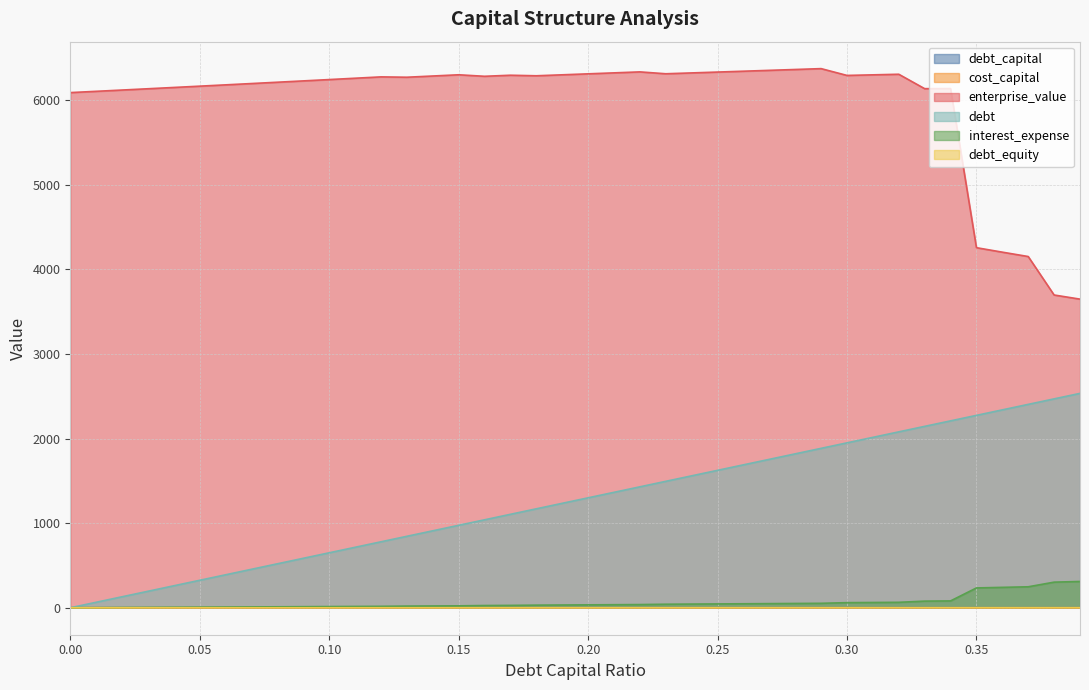

Reading left to right, list all the values displayed in this chart.

debt_capital: 0=0.0	0.01=0.0	0.02=0.0	0.03=0.0	0.04=0.0	0.05=0.1	0.06=0.1	0.07=0.1	0.08=0.1	0.09=0.1	0.1=0.1	0.11=0.1	0.12=0.1	0.13=0.1	0.14=0.1	0.15=0.1	0.16=0.2	0.17=0.2	0.18=0.2	0.19=0.2	0.2=0.2	0.21=0.2	0.22=0.2	0.23=0.2	0.24=0.2	0.25=0.2	0.26=0.3	0.27=0.3	0.28=0.3	0.29=0.3	0.3=0.3	0.31=0.3	0.32=0.3	0.33=0.3	0.34=0.3	0.35=0.3	0.36=0.4	0.37=0.4	0.38=0.4	0.39=0.4
cost_capital: 0=0.1	0.01=0.1	0.02=0.1	0.03=0.1	0.04=0.1	0.05=0.1	0.06=0.1	0.07=0.1	0.08=0.1	0.09=0.1	0.1=0.1	0.11=0.1	0.12=0.1	0.13=0.1	0.14=0.1	0.15=0.1	0.16=0.1	0.17=0.1	0.18=0.1	0.19=0.1	0.2=0.1	0.21=0.1	0.22=0.1	0.23=0.1	0.24=0.1	0.25=0.1	0.26=0.1	0.27=0.1	0.28=0.1	0.29=0.1	0.3=0.1	0.31=0.1	0.32=0.1	0.33=0.1	0.34=0.1	0.35=0.1	0.36=0.1	0.37=0.1	0.38=0.1	0.39=0.1
enterprise_value: 0=6088.1	0.01=6103.1	0.02=6118.2	0.03=6133.4	0.04=6148.7	0.05=6164.1	0.06=6179.5	0.07=6195.0	0.08=6210.6	0.09=6226.3	0.1=6242.1	0.11=6257.9	0.12=6273.8	0.13=6269.7	0.14=6284.1	0.15=6298.6	0.16=6280.8	0.17=6293.2	0.18=6286.8	0.19=6298.3	0.2=6309.7	0.21=6321.2	0.22=6332.8	0.23=6310.6	0.24=6320.6	0.25=6330.7	0.26=6340.8	0.27=6351.0	0.28=6361.1	0.29=6371.4	0.3=6290.9	0.31=6297.9	0.32=6304.9	0.33=6134.5	0.34=6135.9	0.35=4255.3	0.36=4202.4	0.37=4150.8	0.38=3696.1	0.39=3647.3
debt: 0=0.0	0.01=65.0	0.02=129.9	0.03=194.9	0.04=259.9	0.05=324.8	0.06=389.8	0.07=454.7	0.08=519.7	0.09=584.7	0.1=649.6	0.11=714.6	0.12=779.6	0.13=844.5	0.14=909.5	0.15=974.4	0.16=1039.4	0.17=1104.4	0.18=1169.3	0.19=1234.3	0.2=1299.3	0.21=1364.2	0.22=1429.2	0.23=1494.1	0.24=1559.1	0.25=1624.1	0.26=1689.0	0.27=1754.0	0.28=1819.0	0.29=1883.9	0.3=1948.9	0.31=2013.9	0.32=2078.8	0.33=2143.8	0.34=2208.7	0.35=2273.7	0.36=2338.7	0.37=2403.6	0.38=2468.6	0.39=2533.6
interest_expense: 0=0.0	0.01=1.4	0.02=2.8	0.03=4.2	0.04=5.7	0.05=7.1	0.06=8.5	0.07=9.9	0.08=11.3	0.09=12.7	0.1=14.1	0.11=15.5	0.12=17.0	0.13=19.7	0.14=21.2	0.15=22.7	0.16=26.4	0.17=28.1	0.18=31.0	0.19=32.7	0.2=34.4	0.21=36.1	0.22=37.8	0.23=41.8	0.24=43.6	0.25=45.4	0.26=47.2	0.27=49.0	0.28=50.9	0.29=52.7	0.3=60.4	0.31=62.5	0.32=64.5	0.33=78.5	0.34=80.9	0.35=234.4	0.36=241.1	0.37=247.8	0.38=302.8	0.39=310.8
debt_equity: 0=0.0	0.01=0.0	0.02=0.0	0.03=0.0	0.04=0.0	0.05=0.1	0.06=0.1	0.07=0.1	0.08=0.1	0.09=0.1	0.1=0.1	0.11=0.1	0.12=0.1	0.13=0.1	0.14=0.2	0.15=0.2	0.16=0.2	0.17=0.2	0.18=0.2	0.19=0.2	0.2=0.2	0.21=0.3	0.22=0.3	0.23=0.3	0.24=0.3	0.25=0.3	0.26=0.4	0.27=0.4	0.28=0.4	0.29=0.4	0.3=0.4	0.31=0.4	0.32=0.5	0.33=0.5	0.34=0.5	0.35=0.5	0.36=0.6	0.37=0.6	0.38=0.6	0.39=0.6